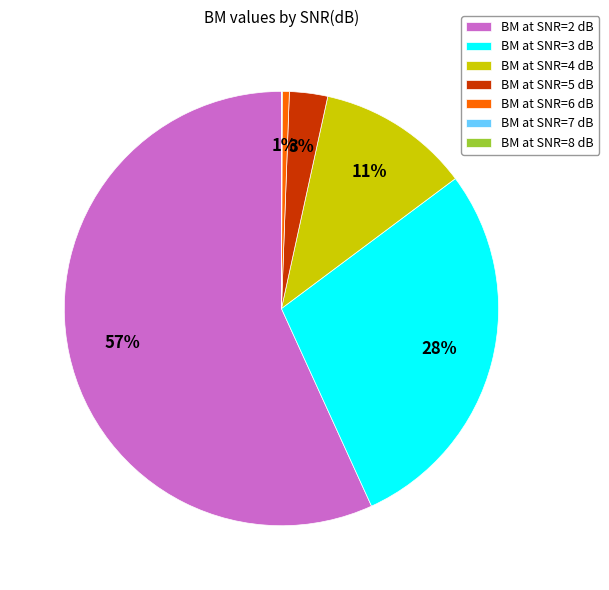

Combined, do BM at SNR=6 dB and BM at SNR=4 dB account for over 50%?

No